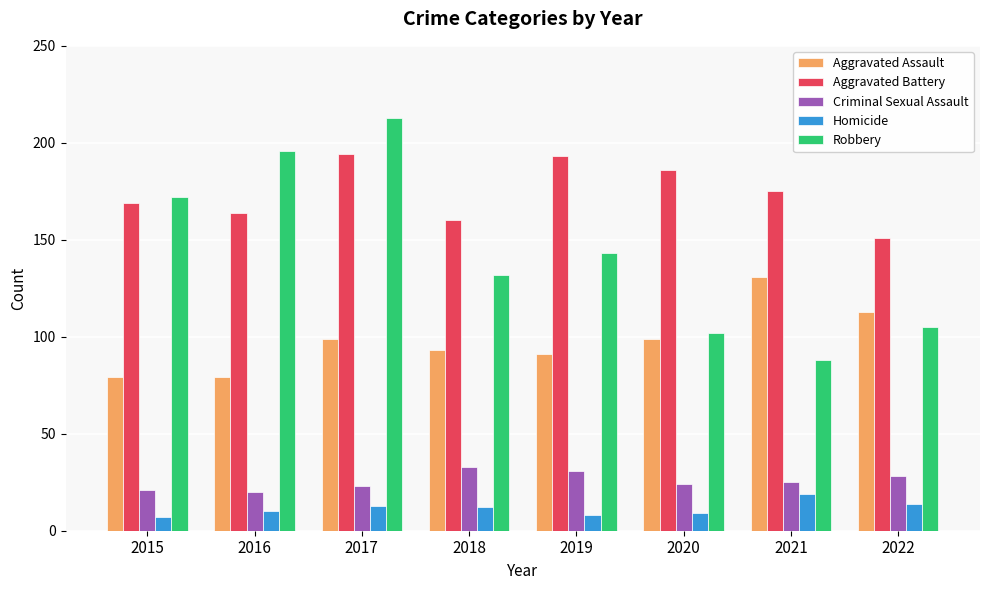

Does the chart contain stacked bars?

No